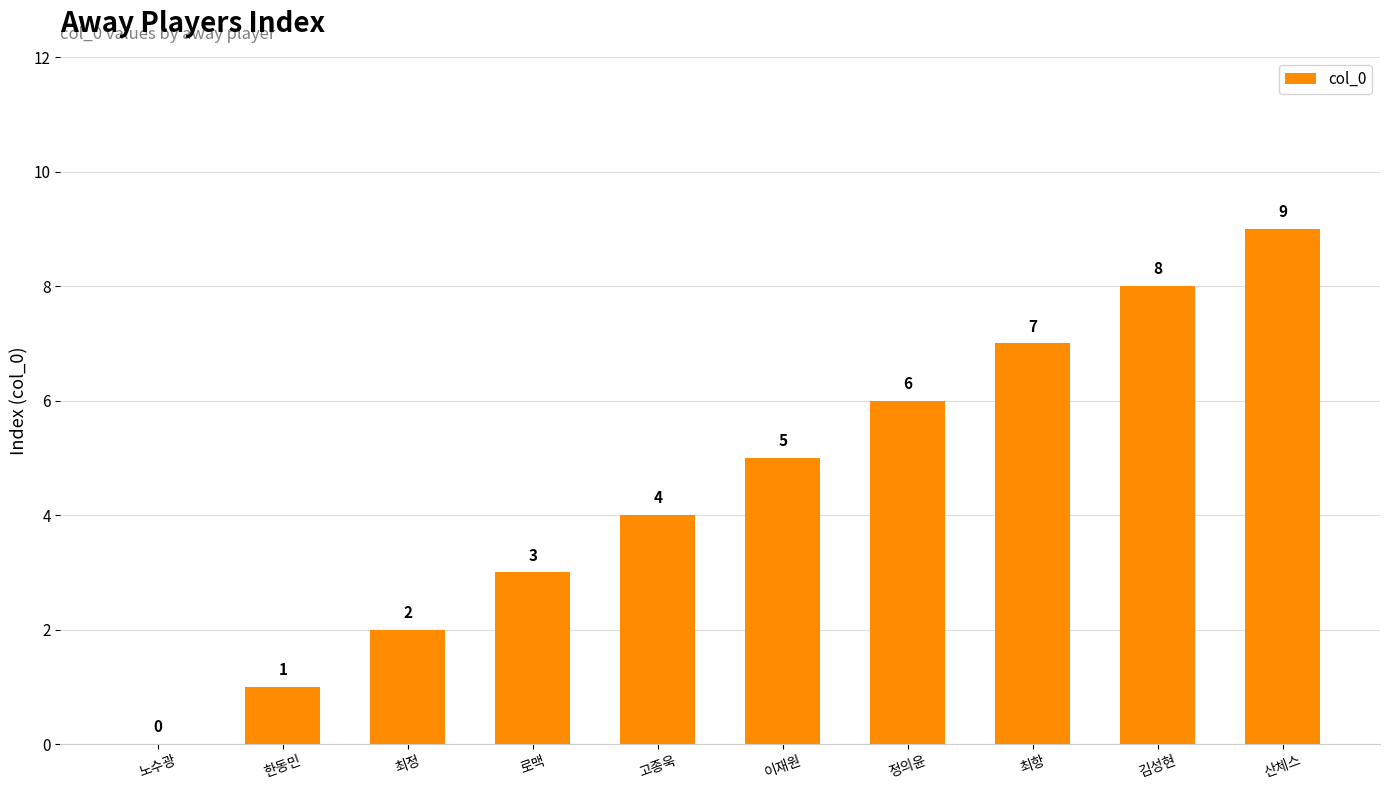

How many data points does each series have?

10